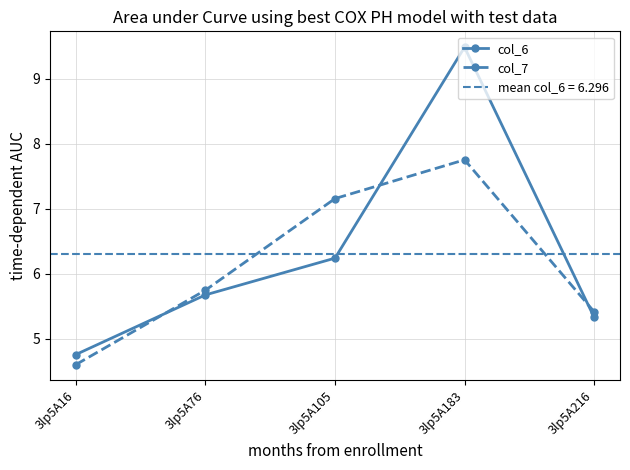

Reading left to right, what are all the values shown in this chart?

col_6: 3lp5A16=4.8	3lp5A76=5.7	3lp5A105=6.2	3lp5A183=9.5	3lp5A216=5.3
col_7: 3lp5A16=4.6	3lp5A76=5.7	3lp5A105=7.2	3lp5A183=7.8	3lp5A216=5.4